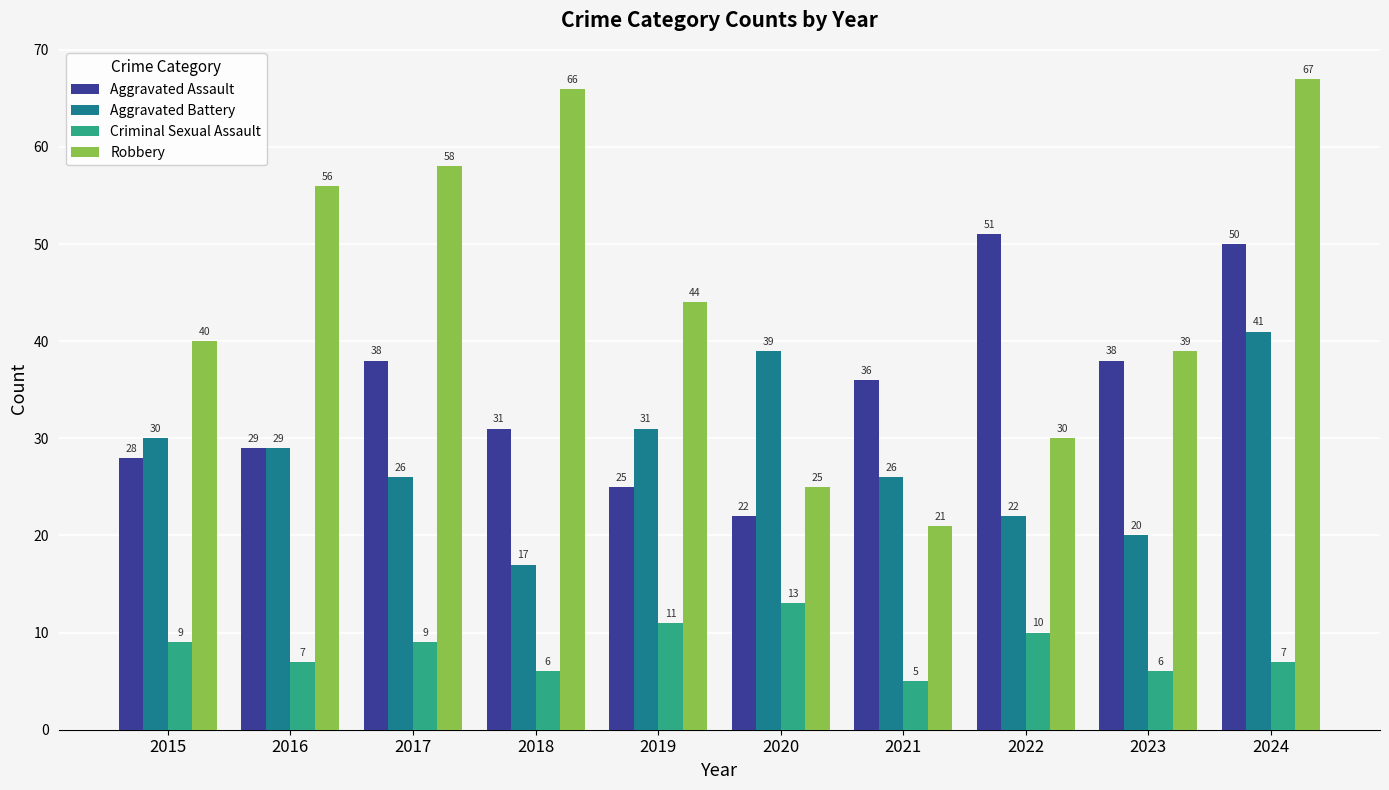

List the series in order of their overall mean, highest first.

Robbery, Aggravated Assault, Aggravated Battery, Criminal Sexual Assault